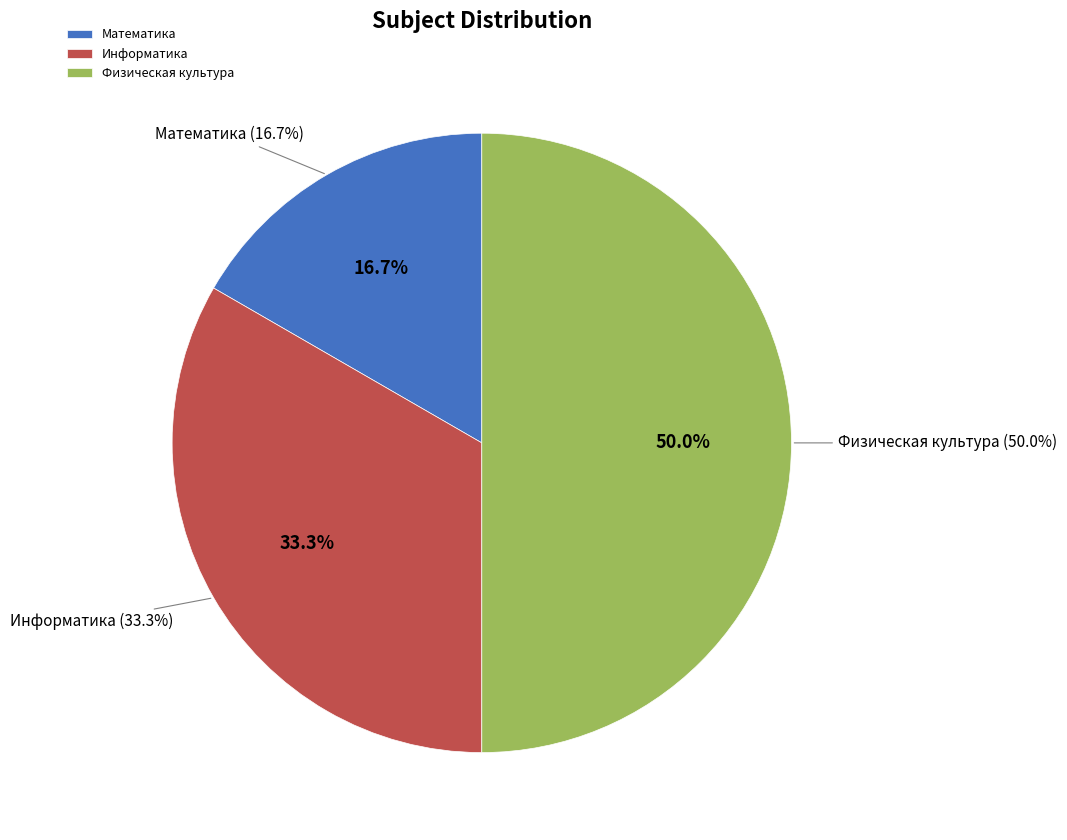

Is it true that Математика is 17% of the pie?

True